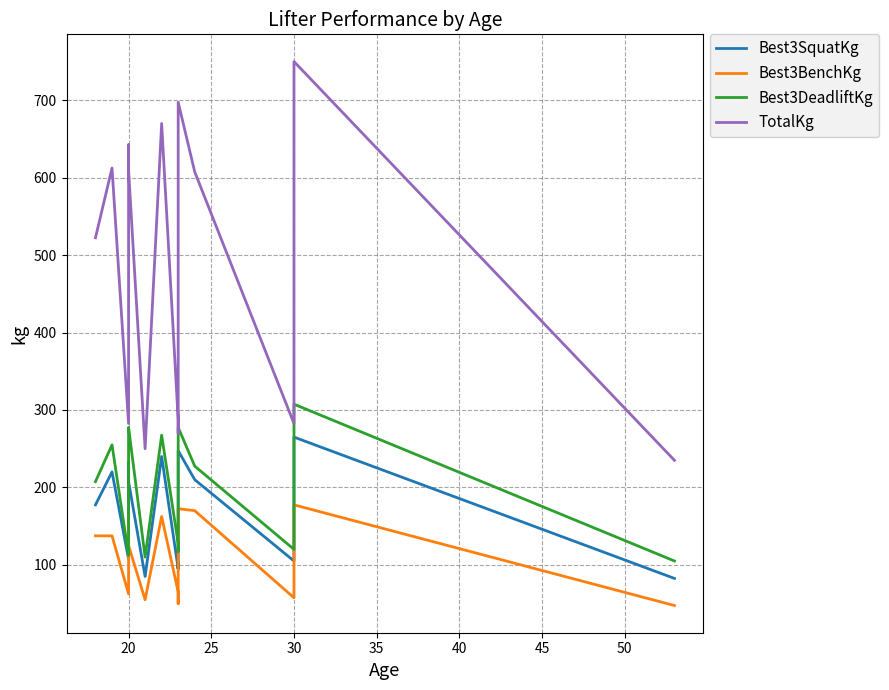

List the series in order of their peak value, highest first.

TotalKg, Best3DeadliftKg, Best3SquatKg, Best3BenchKg